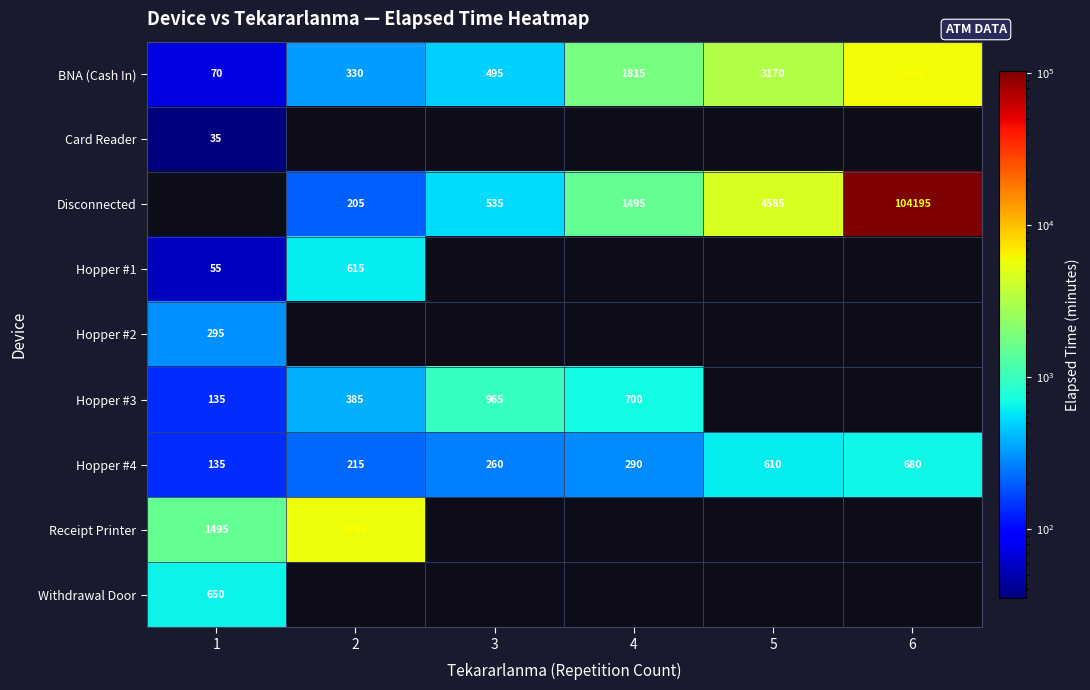

Where is Hopper #4 nearest to the value 407?

4